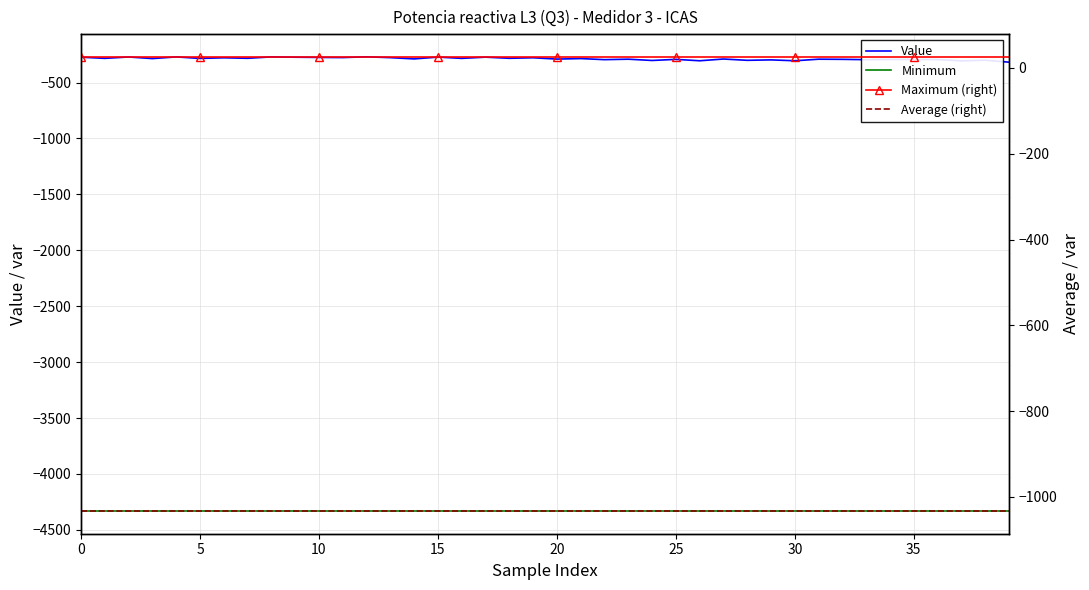

At which category is the sum across all series the highest?

12